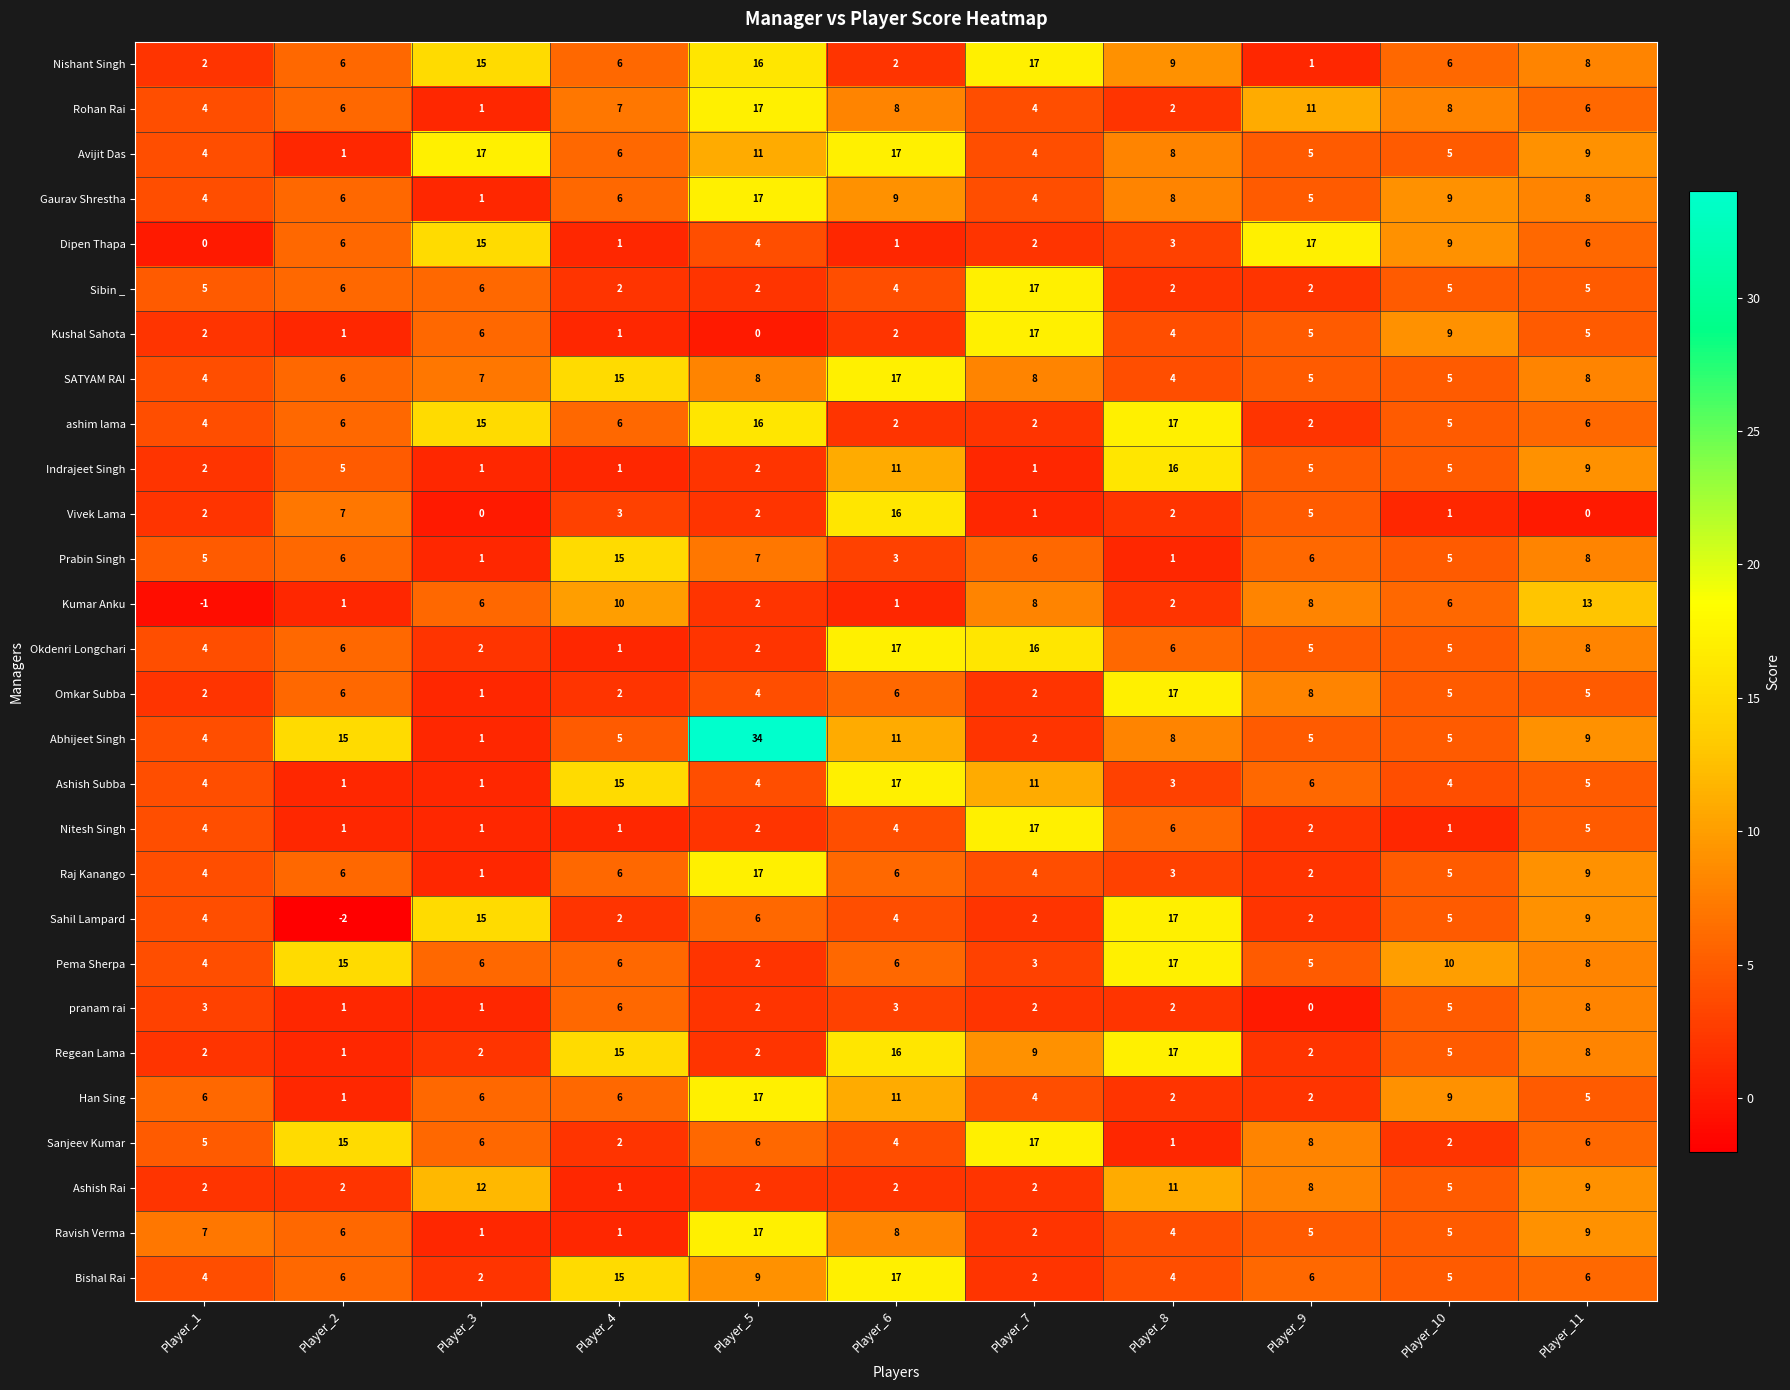

Where does the Okdenri Longchari series first go above 5?

Player_2